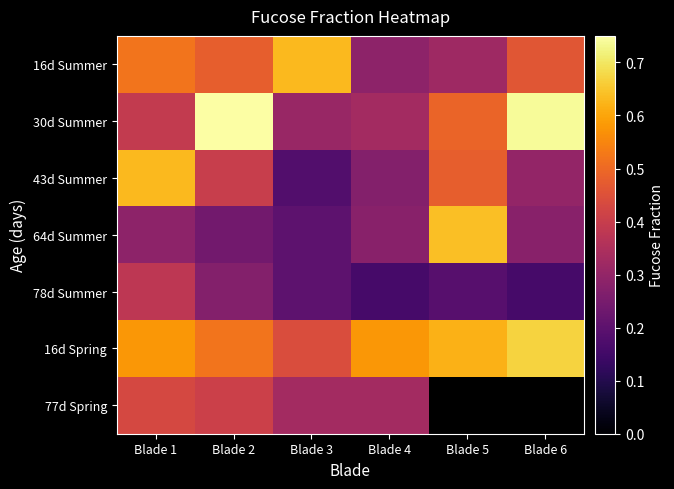

Is the value of 64d Summer at Blade 2 greater than the value of 43d Summer at Blade 3?

Yes